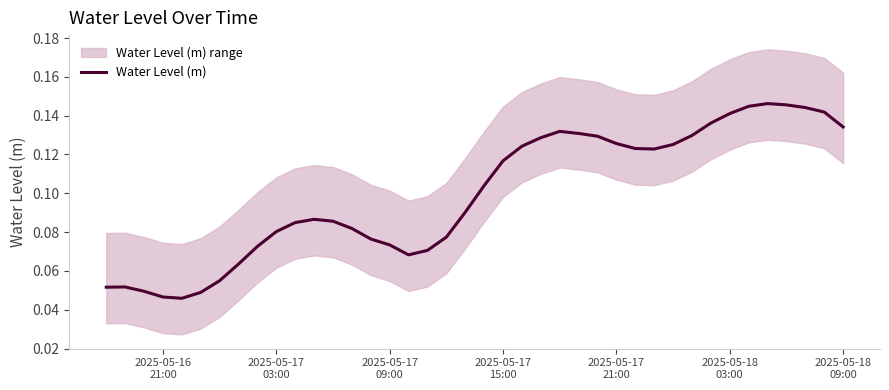

How many distinct data groups are displayed?

1